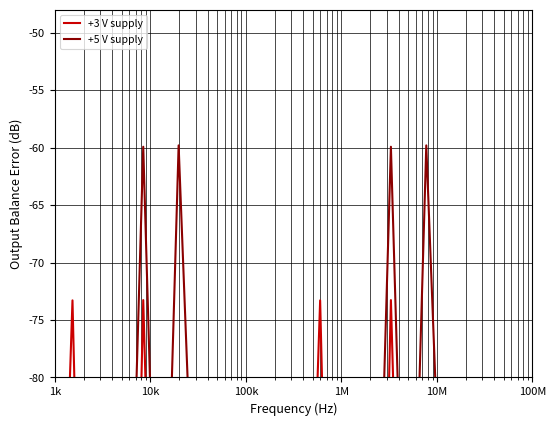

Between which two adjacent categories do +3 V supply and +5 V supply first intersect?

1k and 10k